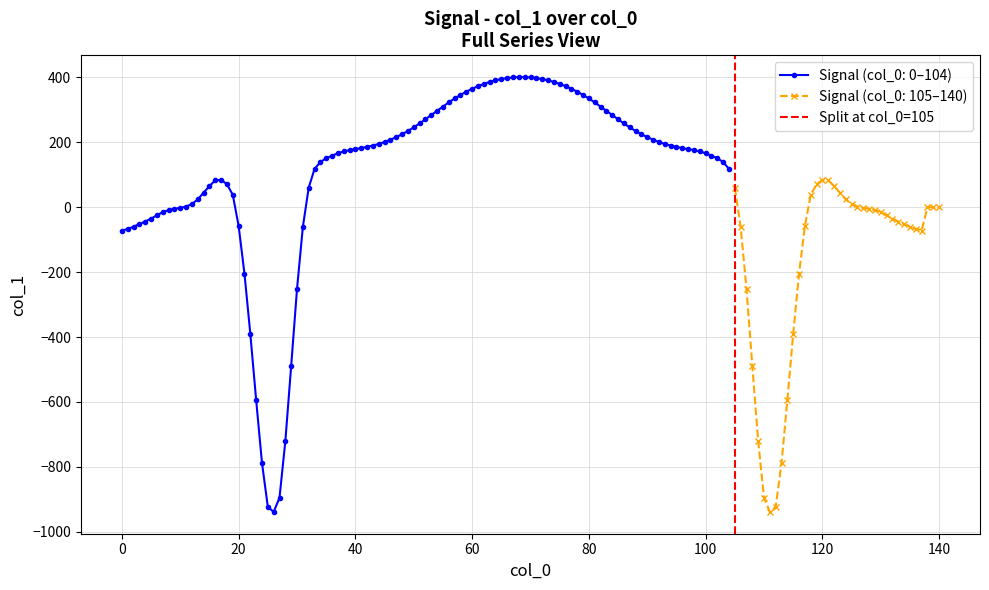

True or false: Signal (col_0: 0–104) has more than 0 interior local peaks.

True